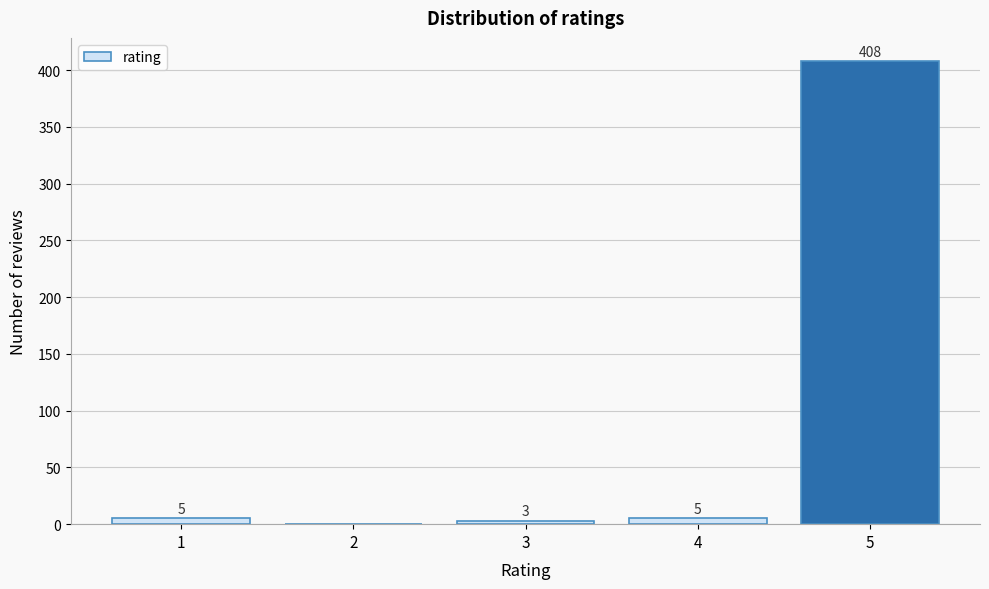

Reading left to right, list all the values displayed in this chart.

1=5	2=0	3=3	4=5	5=408